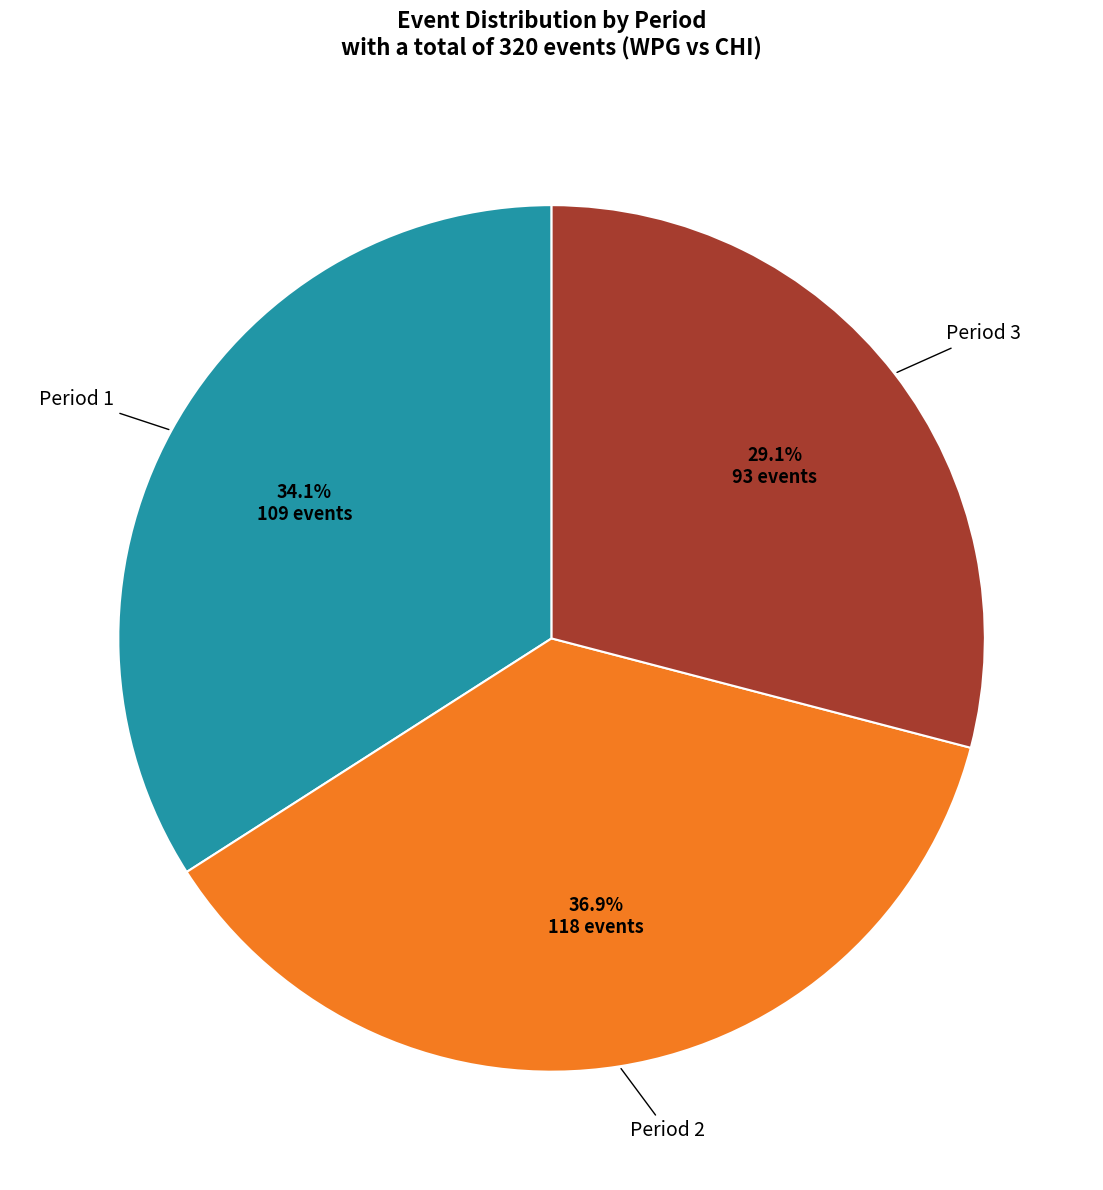

Is there a majority slice in this chart?

No